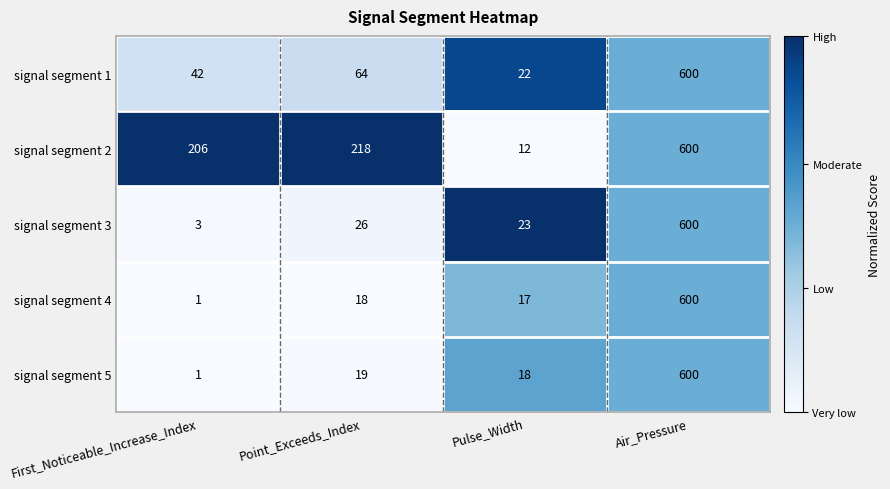

Rank the categories by signal segment 1 value from lowest to highest.

Pulse_Width, First_Noticeable_Increase_Index, Point_Exceeds_Index, Air_Pressure